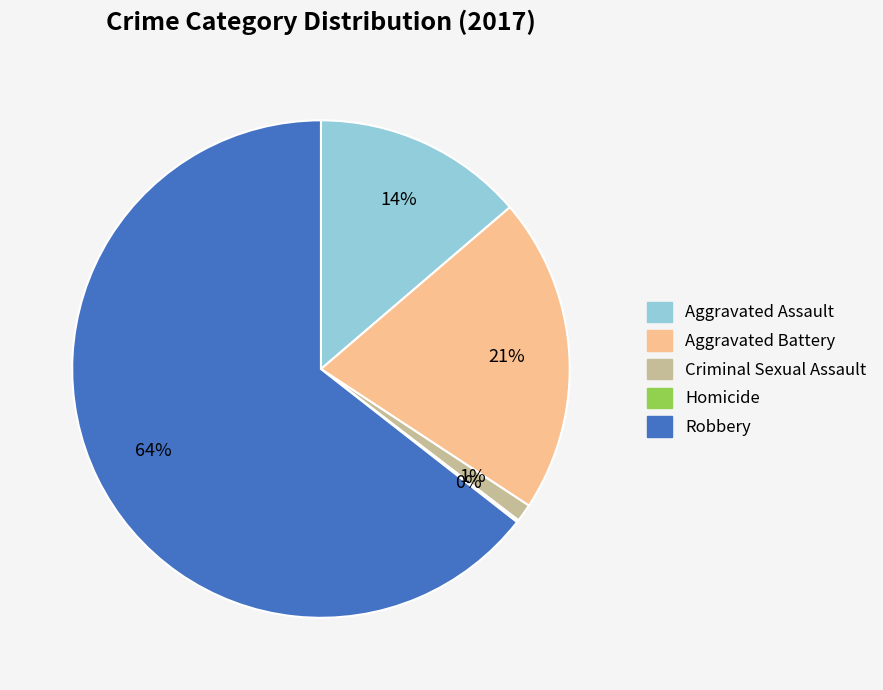

To the nearest percent, what is the difference between the largest and smallest slice percentages?

64%